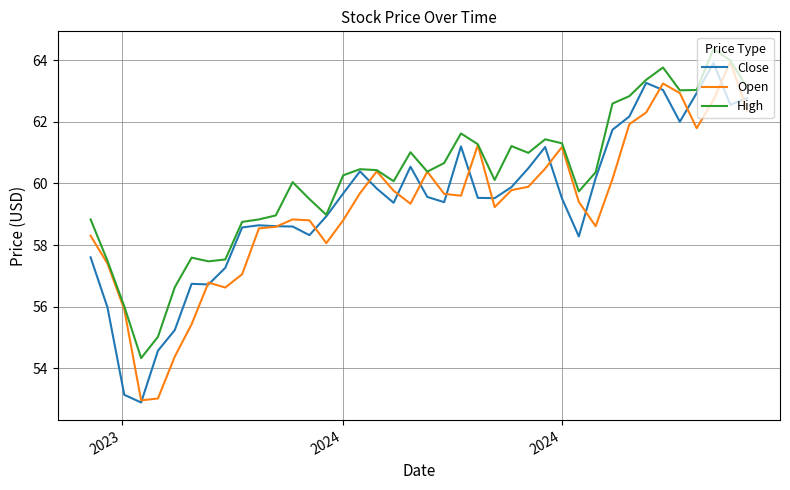

What is the lowest value of the Close series?

52.9